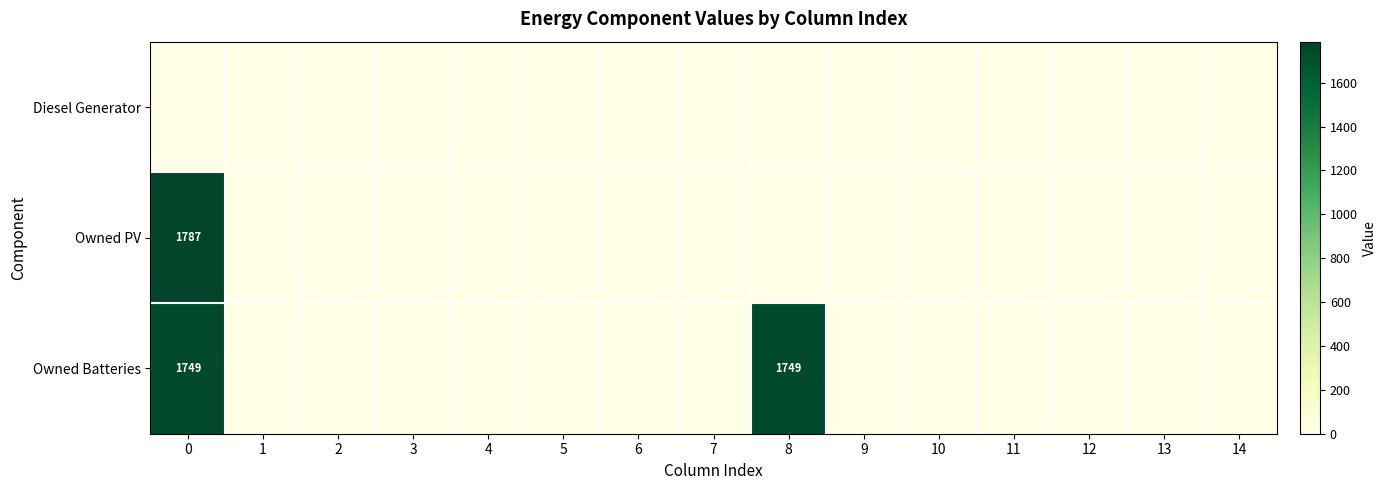

What is the maximum value shown in the chart?

1787